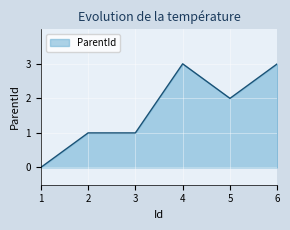

Is it true that the value at 3 is 2?

False